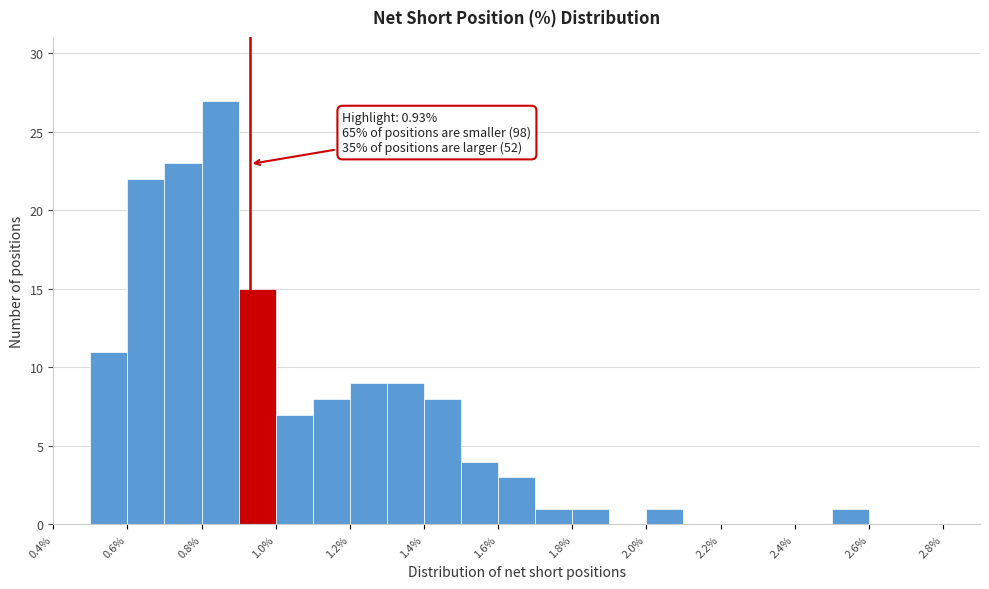

Over which range of the x-axis is the bar tallest?

0.8 to 0.9